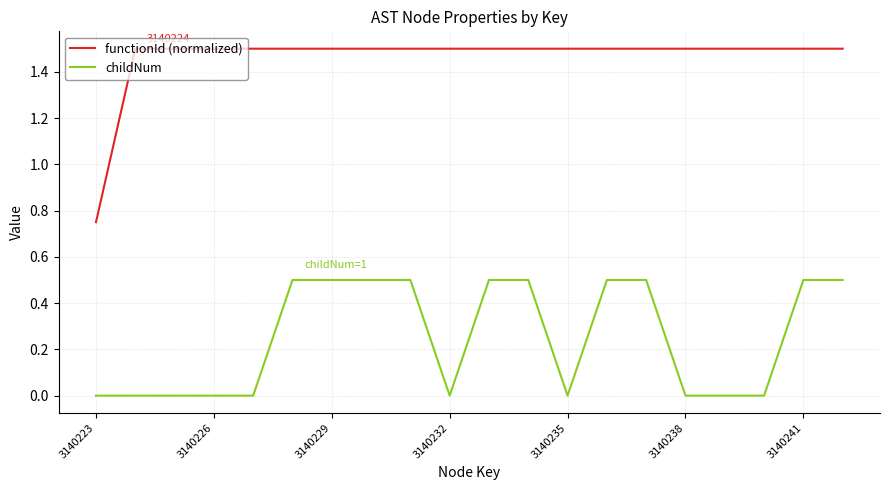

Which series has the widest spread of values?

functionId (normalized)